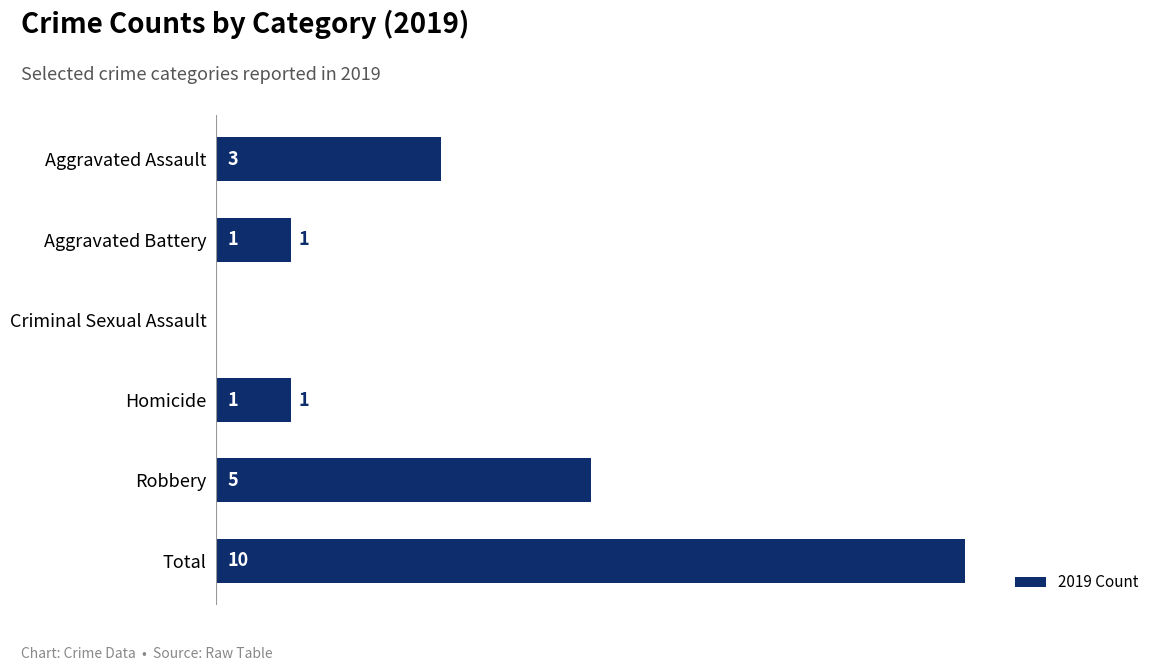

Which label corresponds to the largest value in the chart?

Total